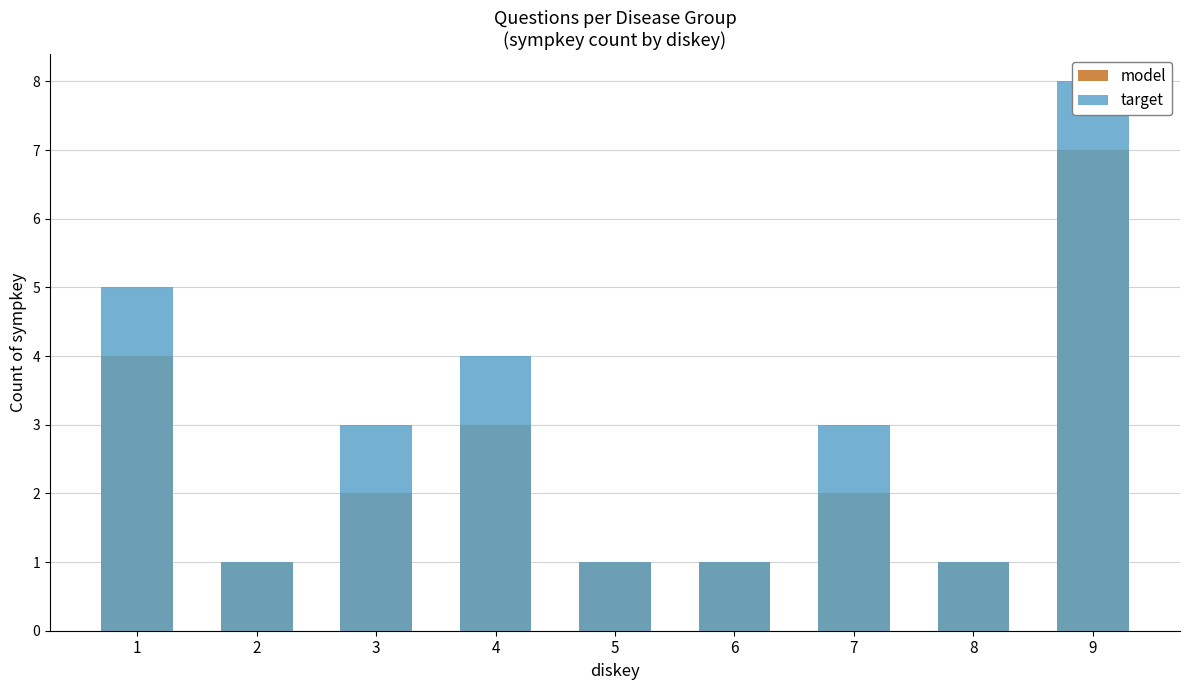

List the series in order of their peak value, highest first.

target, model